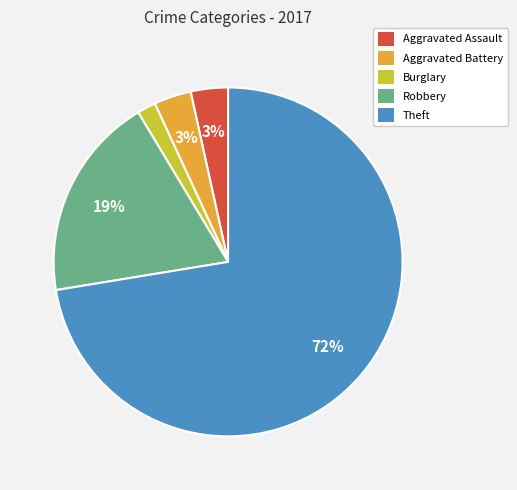

Is Burglary the majority of the pie?

No